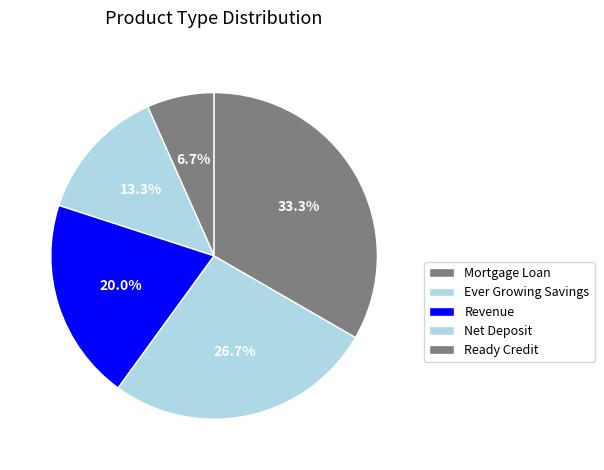

The Revenue slice represents 20% of the pie. True or false?

True